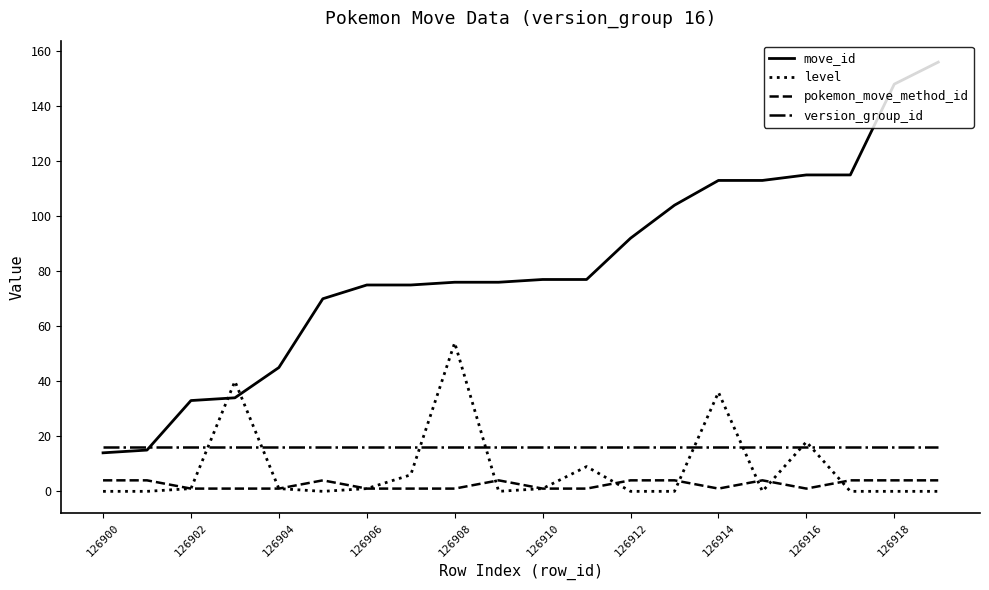

Rank the series by their maximum value, from lowest to highest.

pokemon_move_method_id, version_group_id, level, move_id